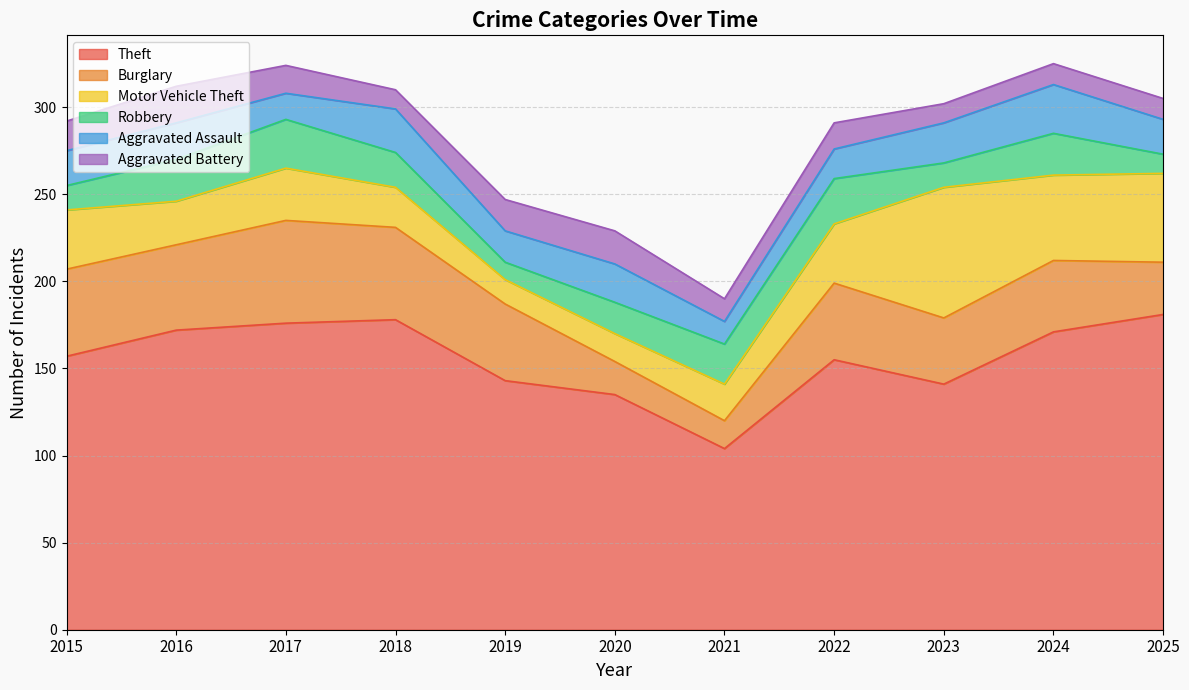

Where is the first local minimum for Theft?

2021